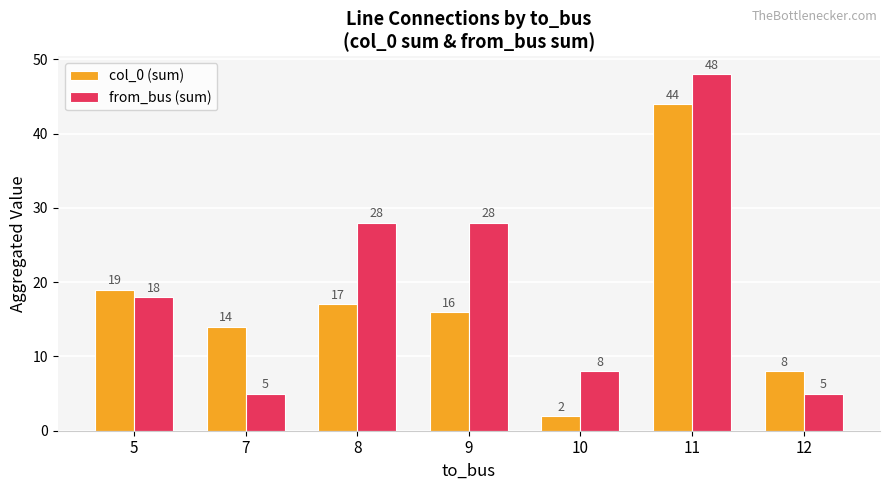

Reading left to right, extract all data points from this chart.

col_0 (sum): 19	14	17	16	2	44	8
from_bus (sum): 18	5	28	28	8	48	5